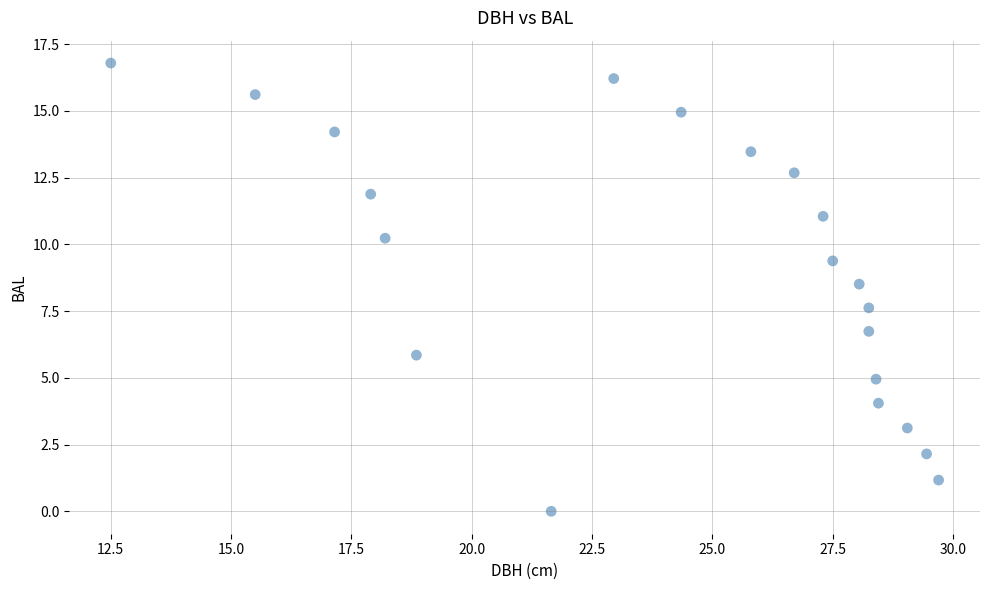

What is the range of X values (max minus min)?

17.2